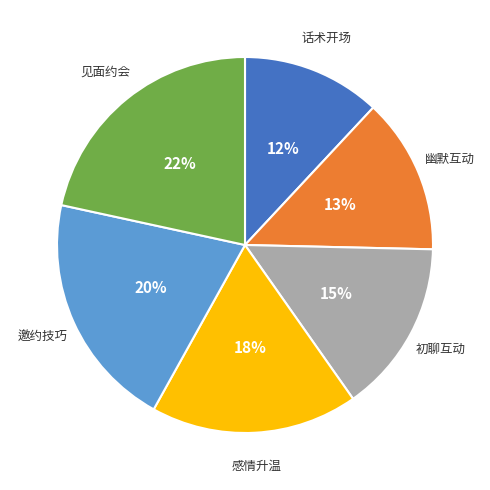

Do 见面约会 and 初聊互动 together represent more than half of the pie?

No